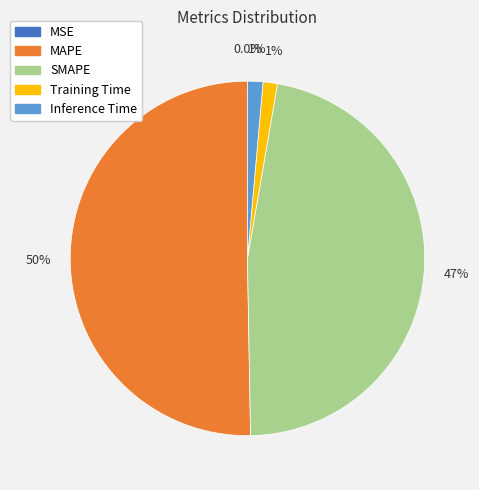

Which slice represents more than half of the pie?

MAPE